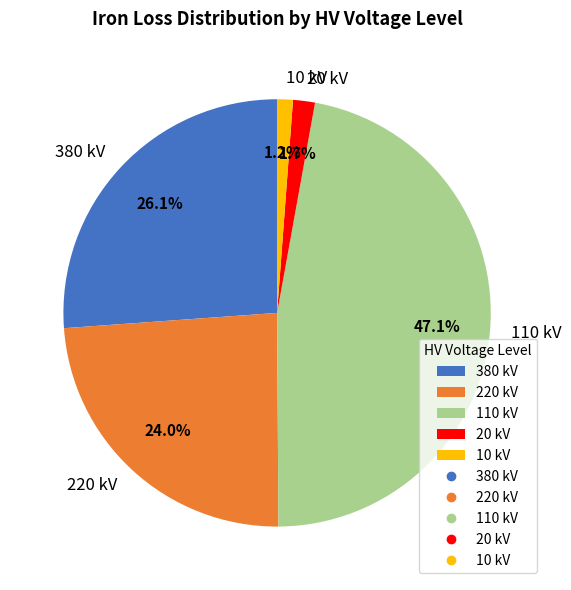

Does 380 kV account for over 50% of the chart?

No